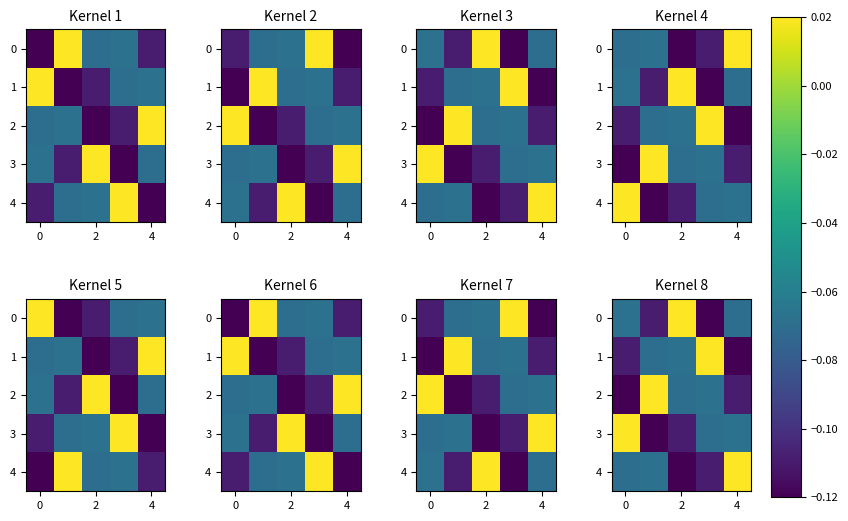

Which category has the highest value in the 0 series?

2